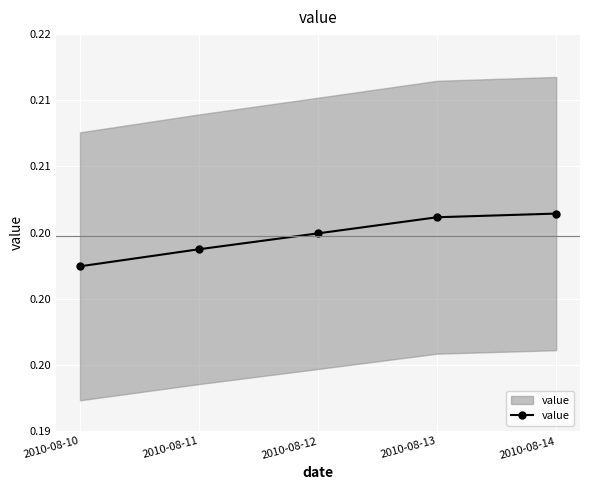

True or false: the data shows 0.2 at 2010-08-11.

True